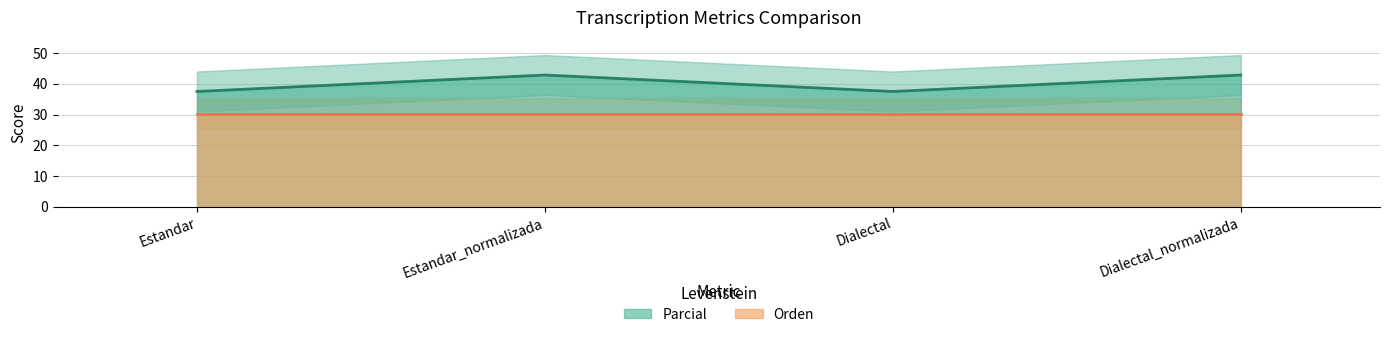

How many interior local peaks (higher than both neighbors) does the data have?

1